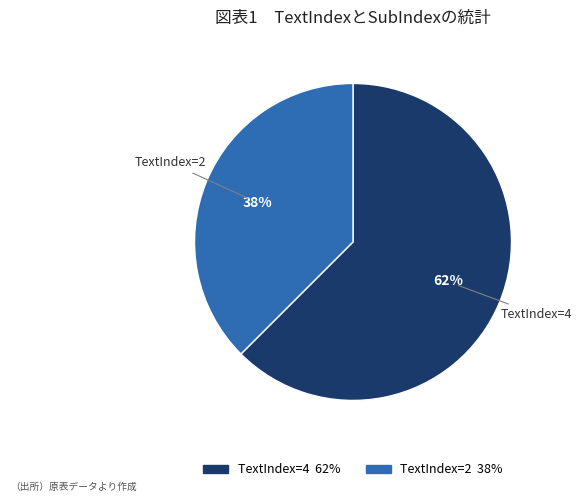

Which slice is the largest?

TextIndex=4